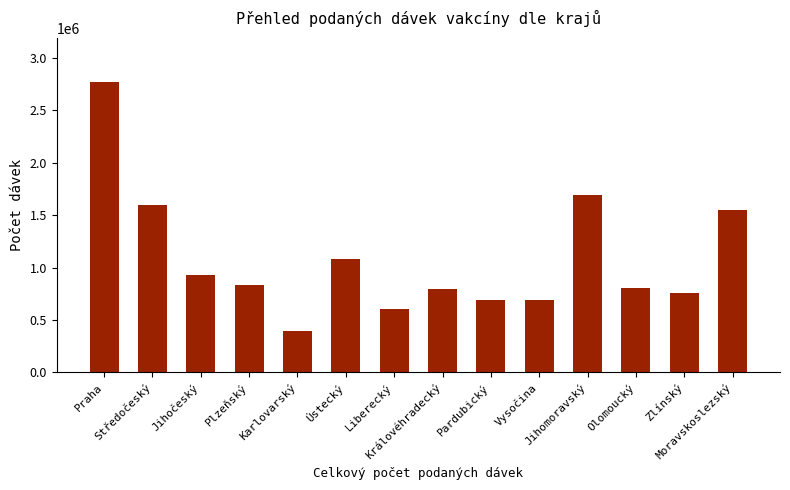

Where does the data first go above 830129?

Praha